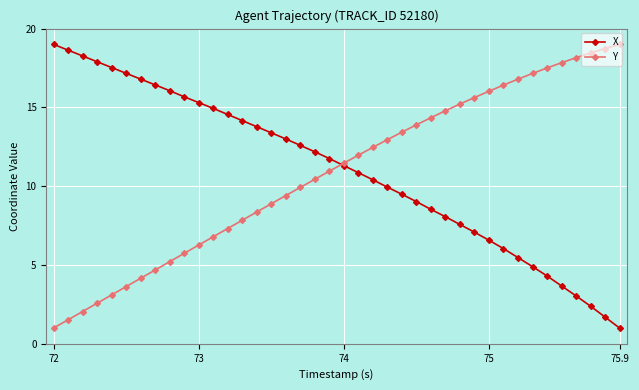

True or false: Y has more than 0 interior local peaks.

False